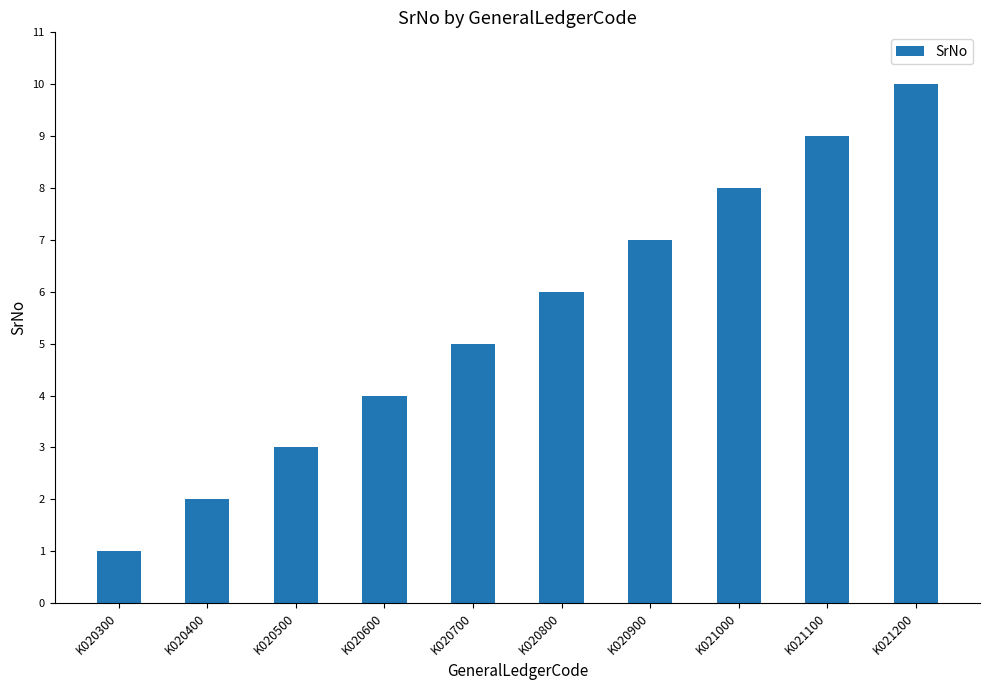

Reading left to right, transcribe all the data shown in this chart.

1	2	3	4	5	6	7	8	9	10